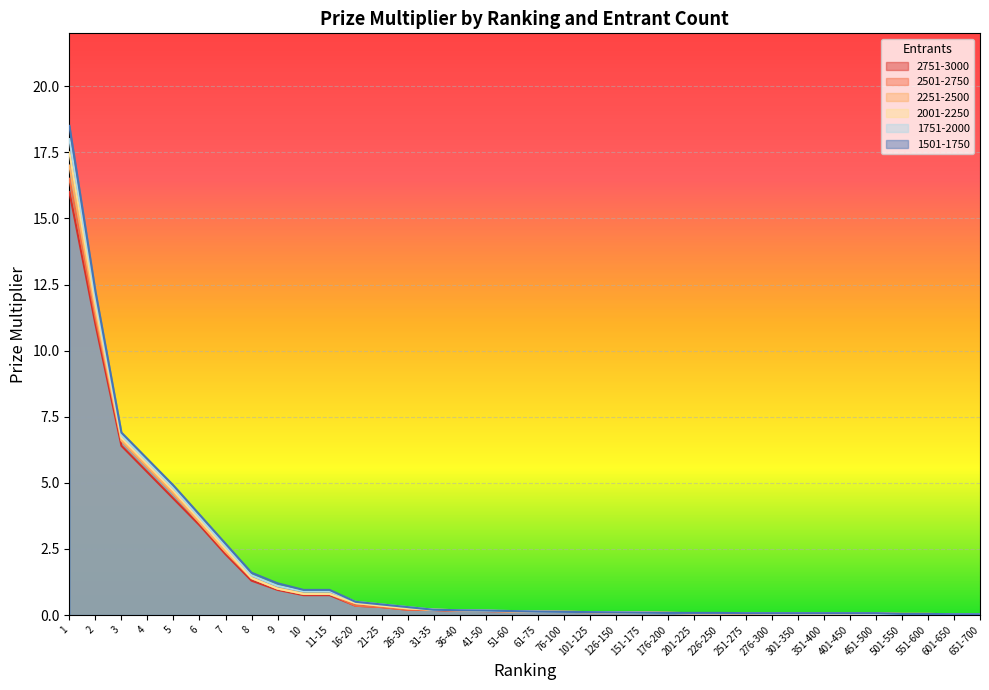

What is the maximum value for 2251-2500?

17.0